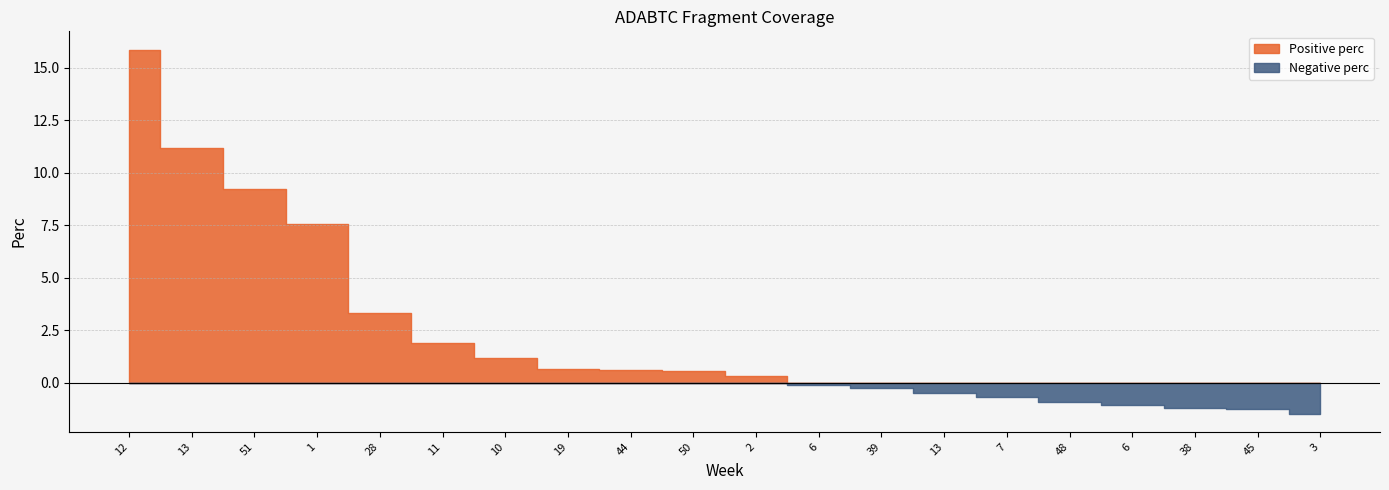

At which label does the data first exceed 0?

12